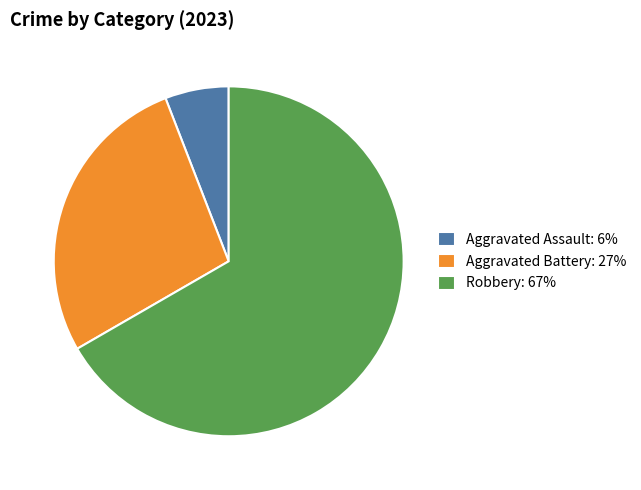

Approximately how many times larger is the value at Robbery: 67% compared to Aggravated Battery: 27%?

2.4